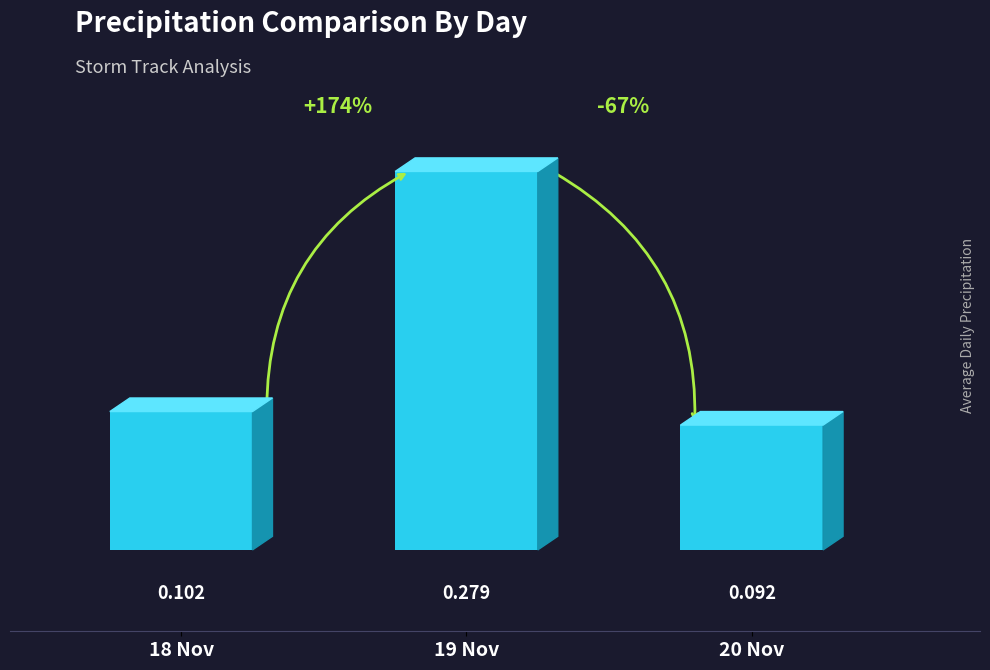

How many categories are shown in the chart?

3